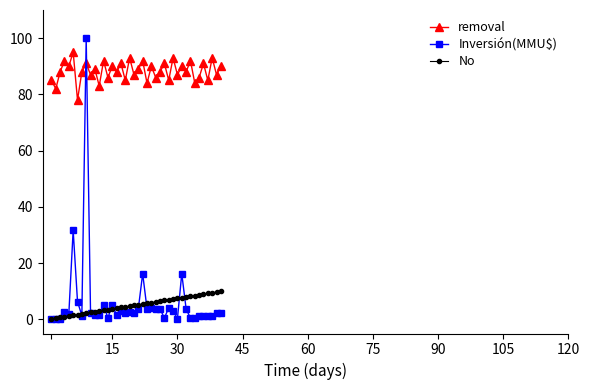

How many distinct data groups are displayed?

3